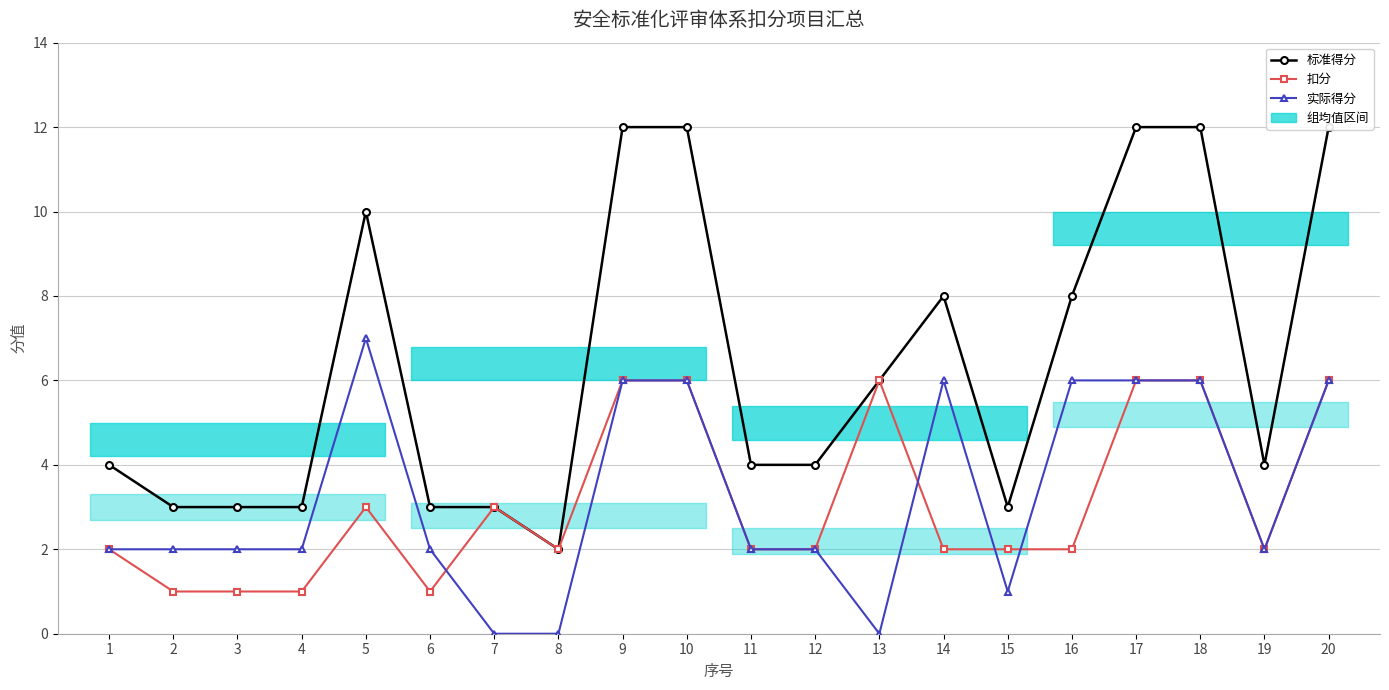

True or false: 标准得分 and 扣分 intersect in this chart.

False